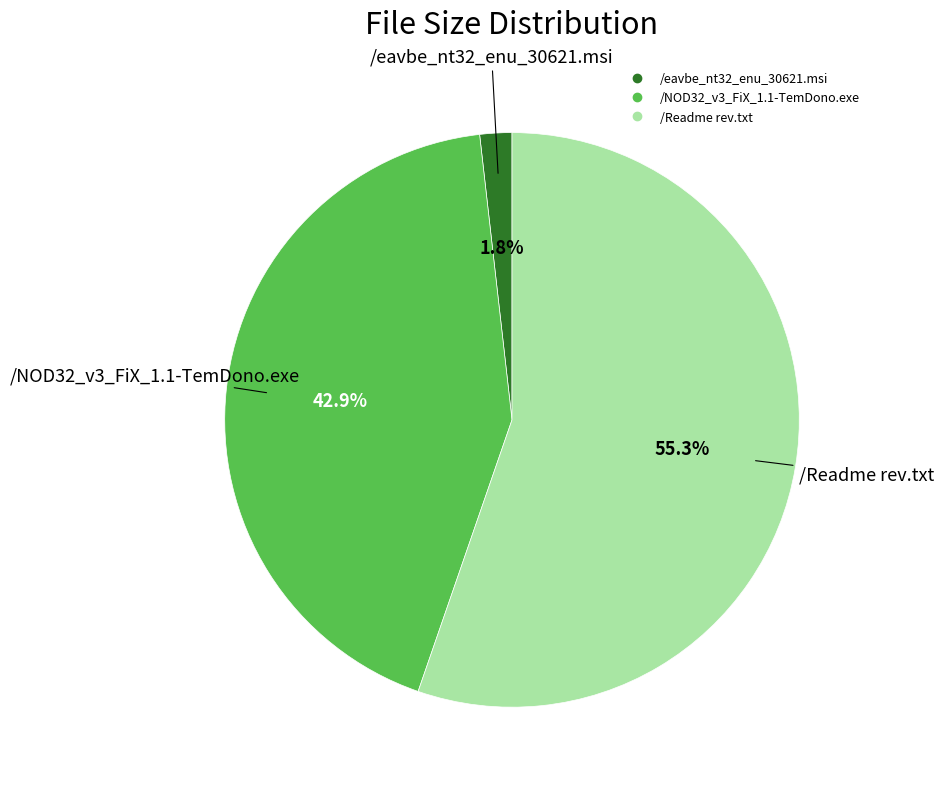

To the nearest percent, what is the difference between the largest and smallest slice percentages?

53%